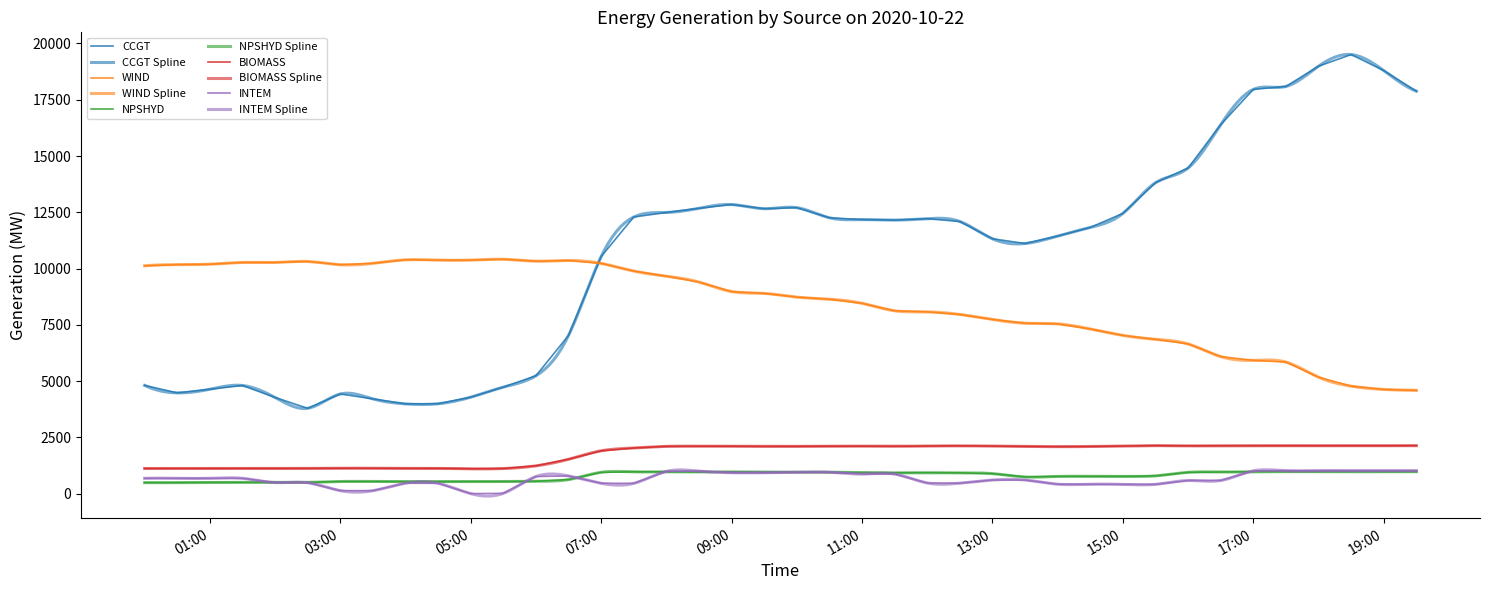

What is the value of the CCGT point at the 6th from the left?

3790